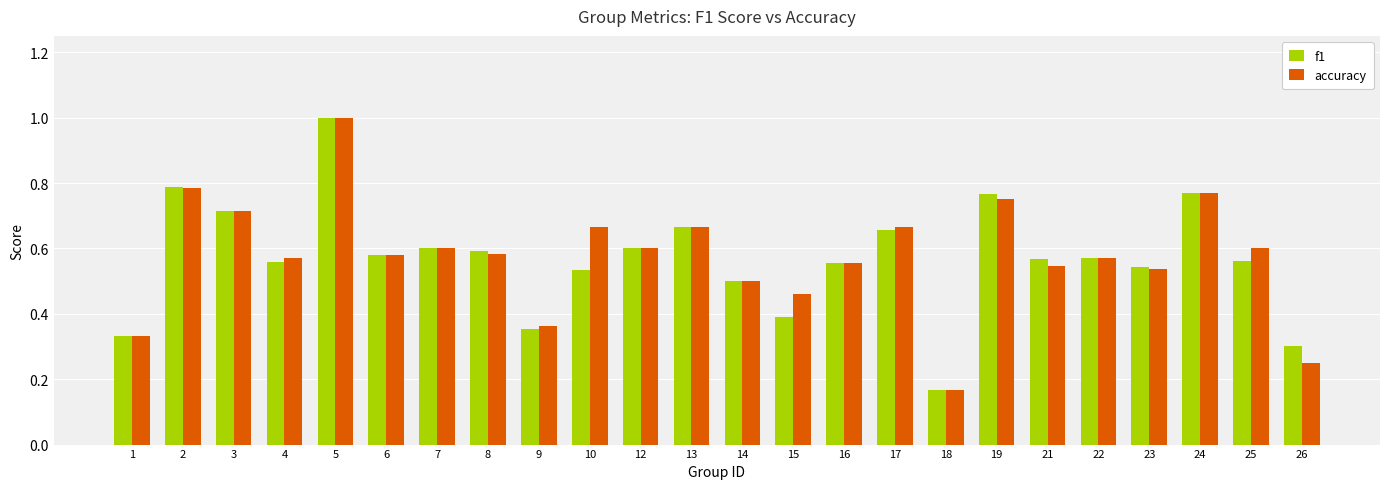

Where is accuracy nearest to the value 0?

18